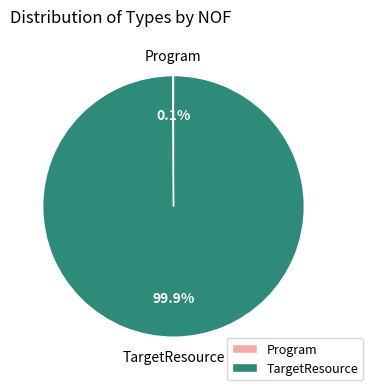

Which category accounts for the majority?

TargetResource